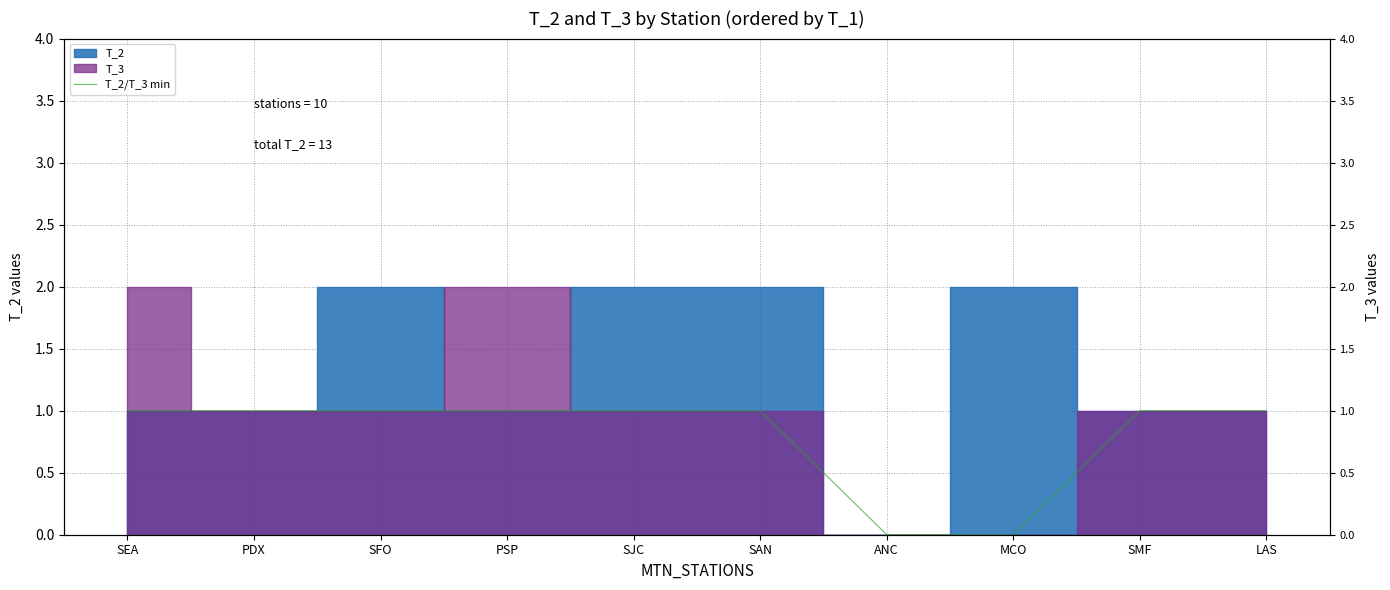

Reading left to right, extract all data points from this chart.

SEA=1	PDX=1	SFO=1	PSP=1	SJC=1	SAN=1	ANC=0	MCO=0	SMF=1	LAS=1